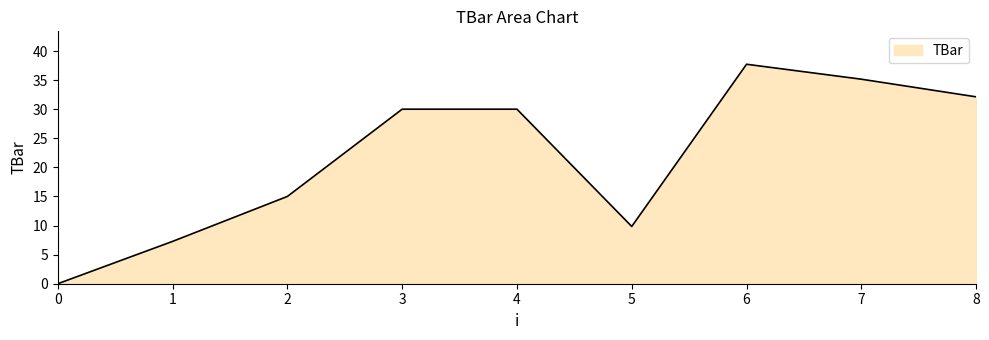

Is it true that the value at 8 is 16.7?

False